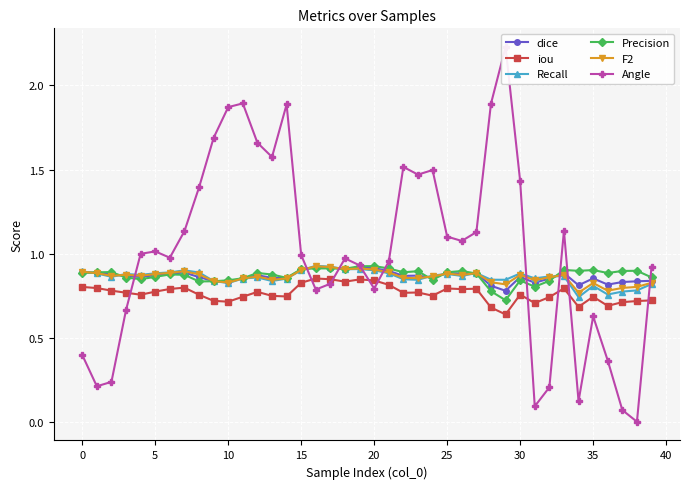

What are all the series names shown in the legend?

dice, iou, Recall, Precision, F2, Angle